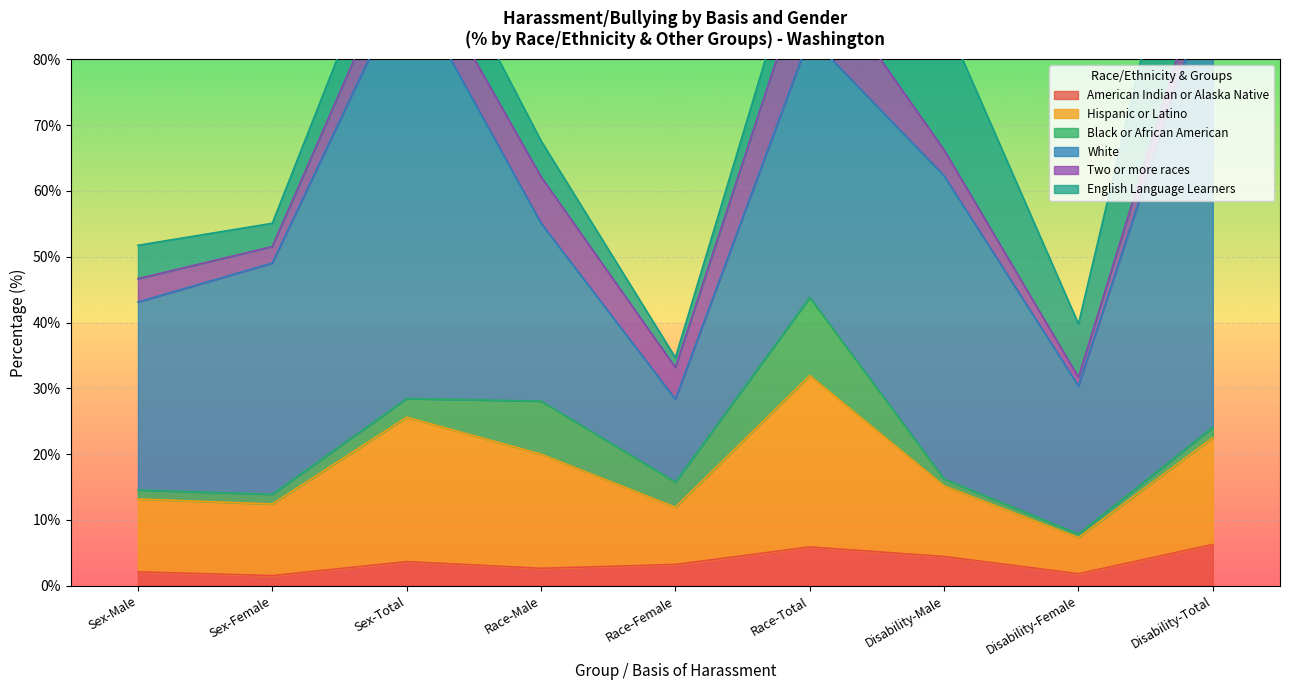

At which label is White closest to 40?

Race-Total